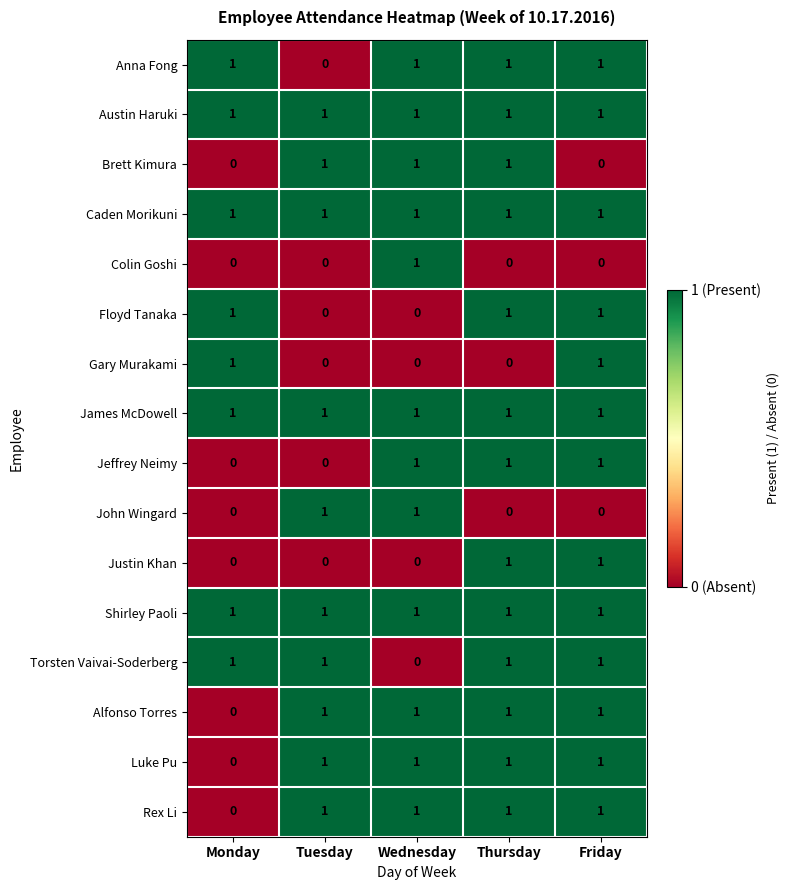

What is the total value across all series at Wednesday?

12